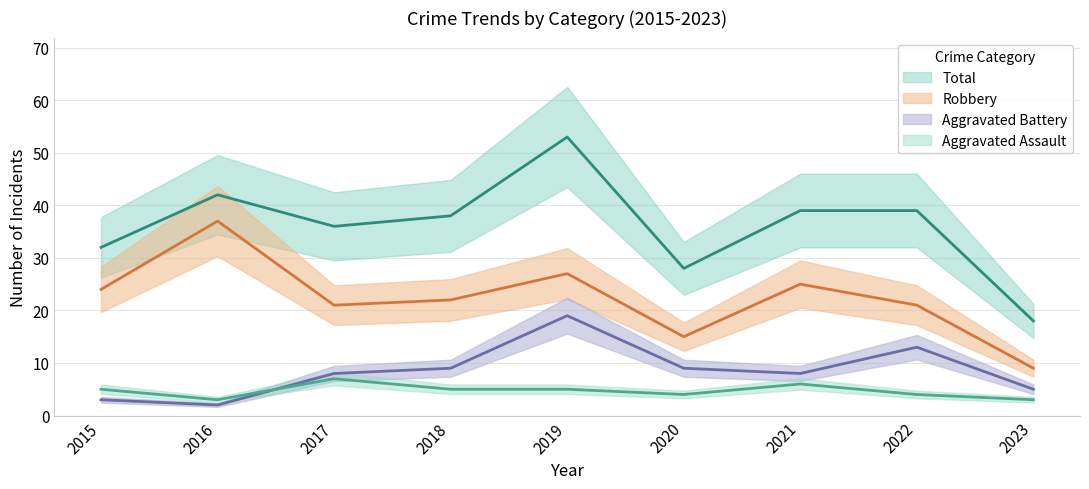

How many values in the Aggravated Assault series exceed 5?

2